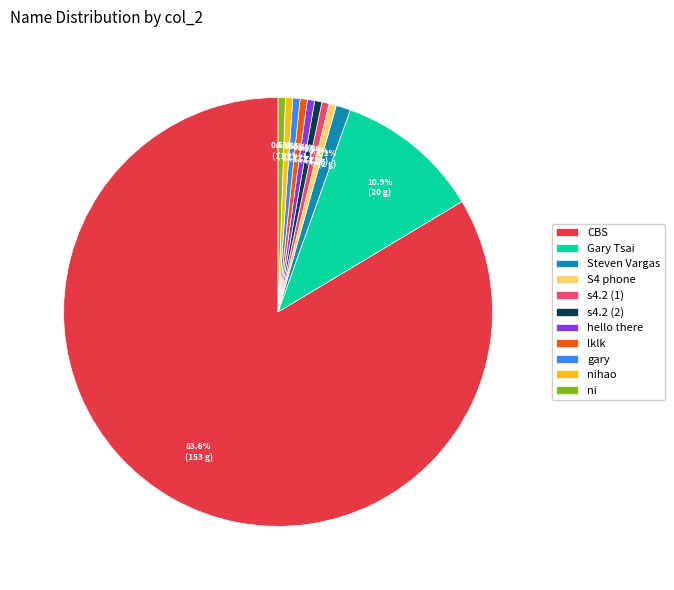

Count the number of slices in the pie.

11